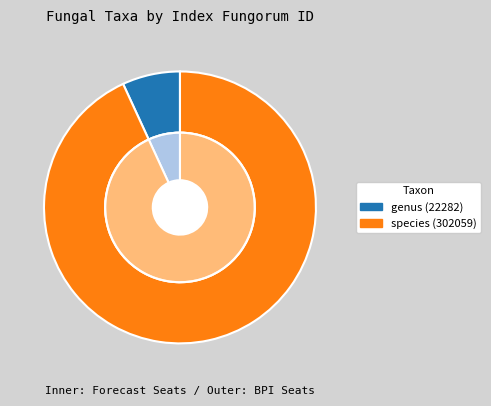

True or false: Ophiodendron (genus) accounts for 7% of the total.

True